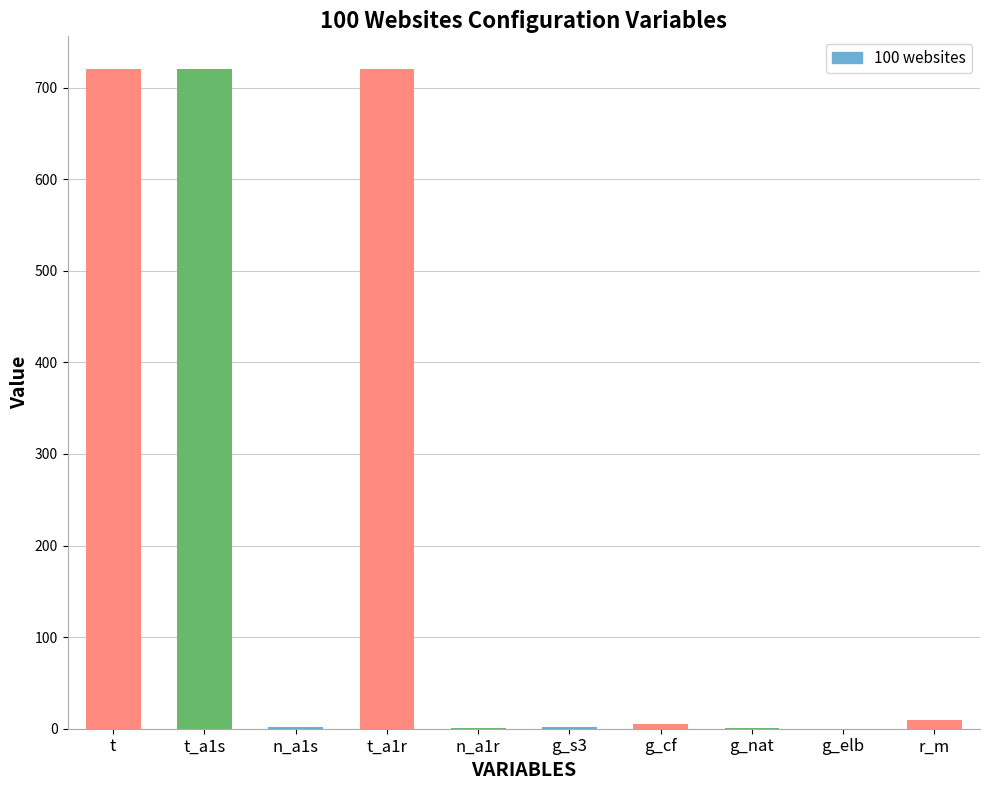

Count the number of categories in the chart.

10